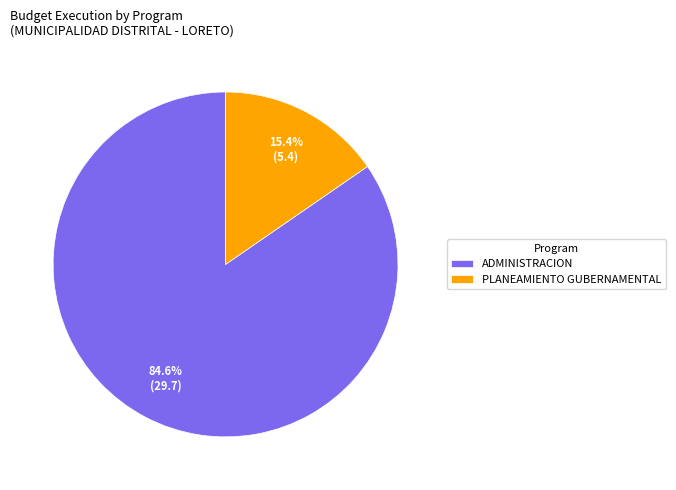

Combined, do ADMINISTRACION and PLANEAMIENTO GUBERNAMENTAL account for over 50%?

Yes